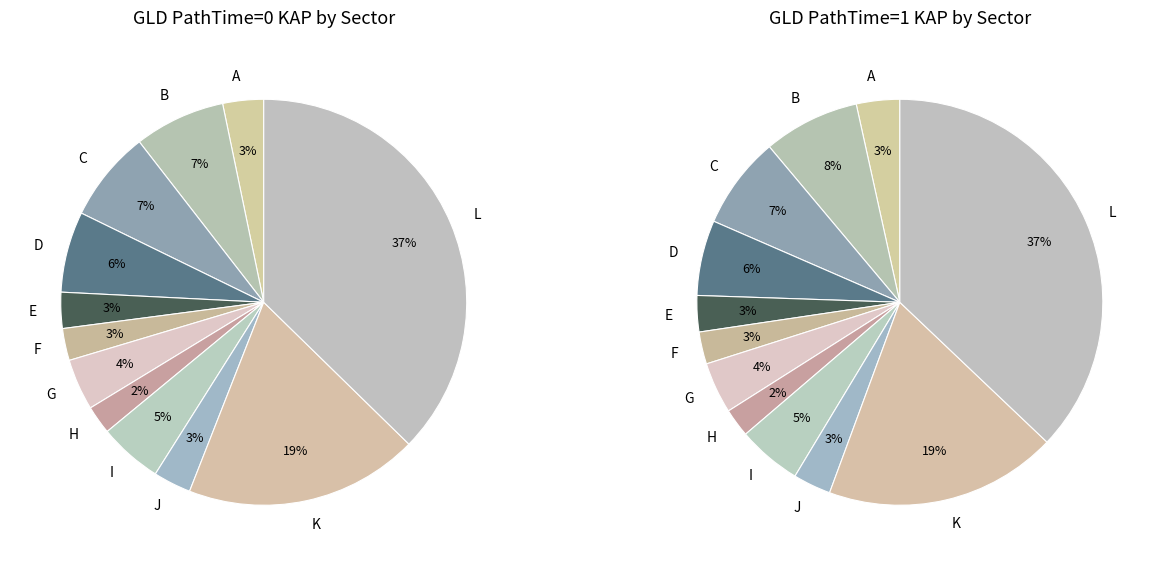

Which category has the smallest portion of the pie?

H